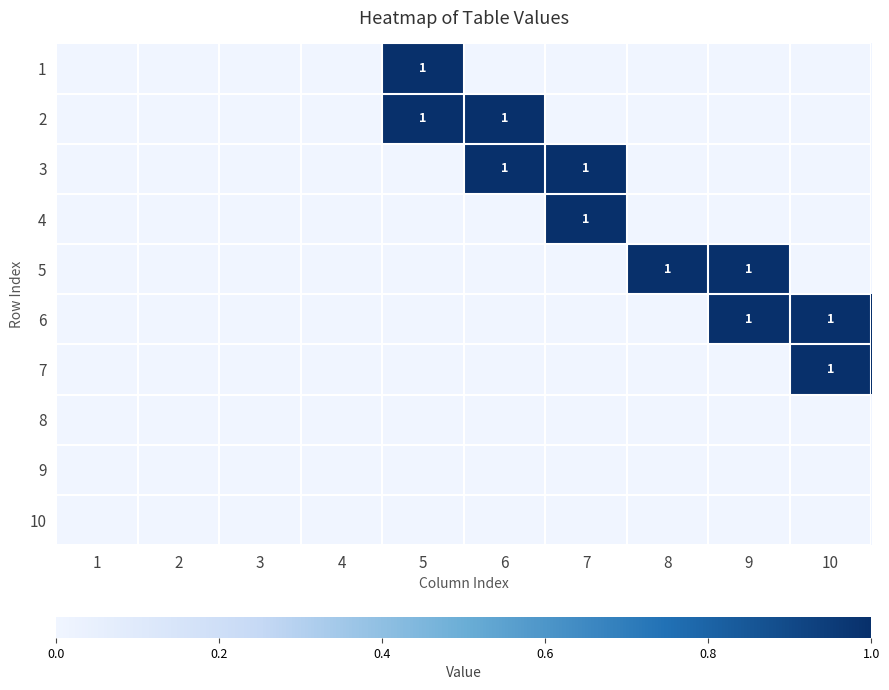

True or false: 6 has a value of 1 at 9.

True